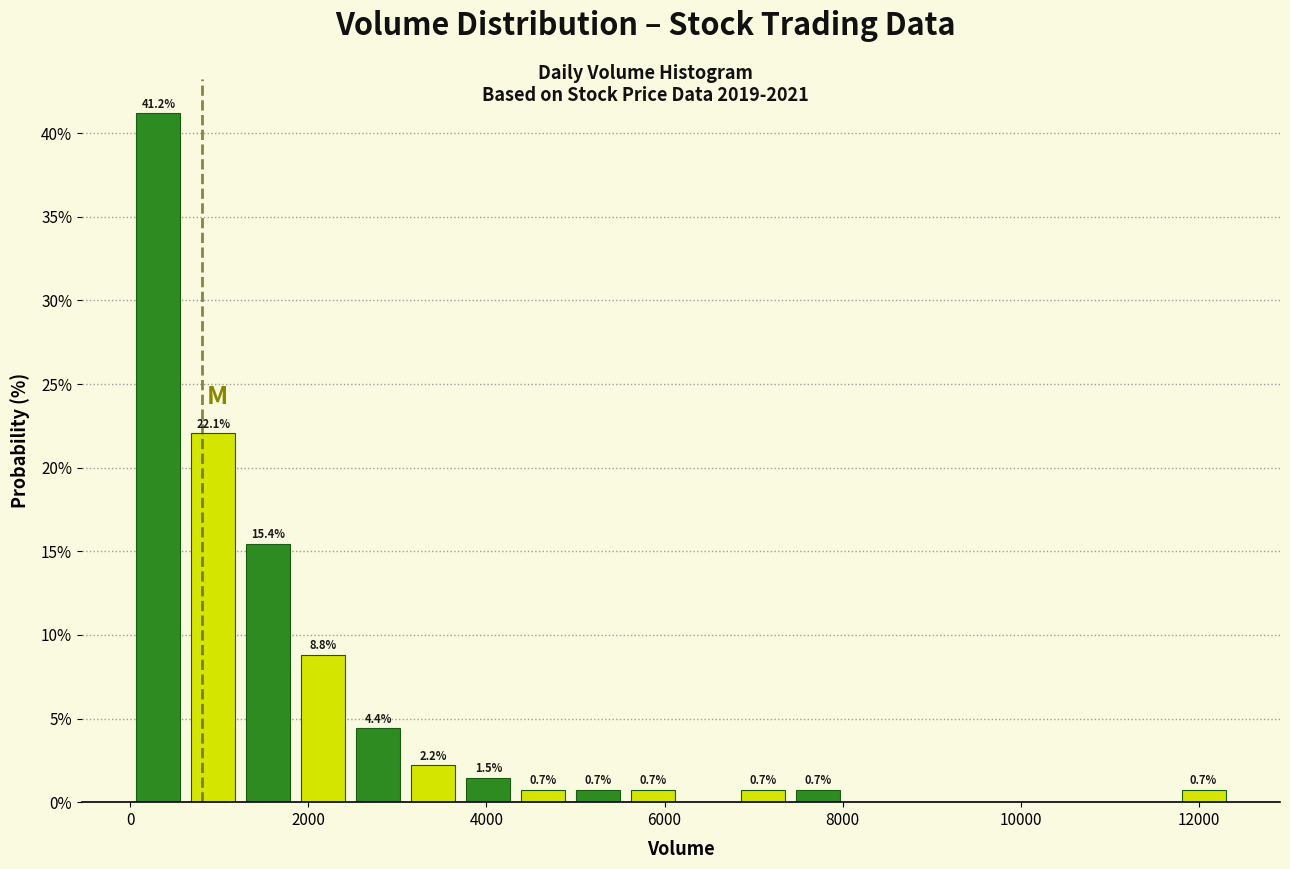

Around what value on the x-axis is the tallest bar? Give the approximate position of its centre, as read against the axis.

400